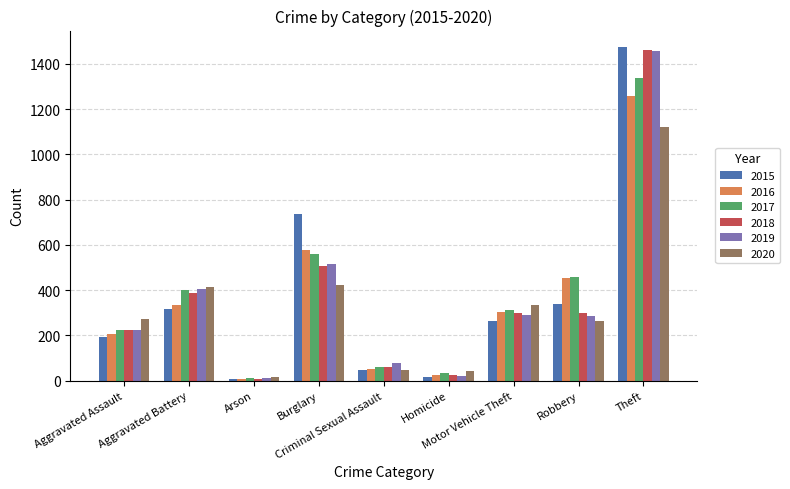

Which series has the widest spread of values?

2015